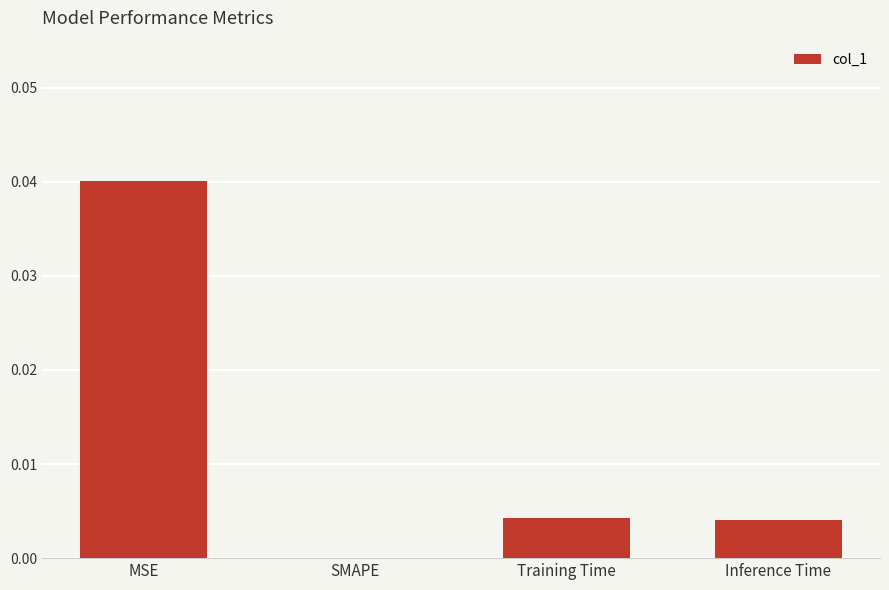

Is it true that the value at Inference Time is 0.0?

True